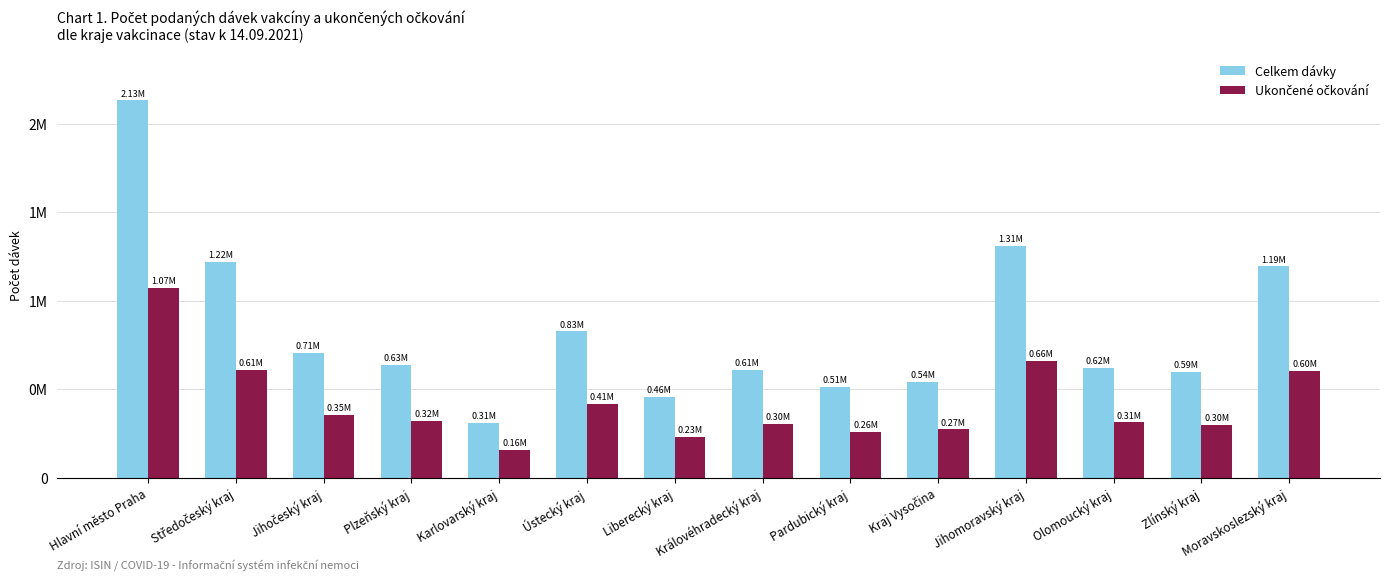

Are the bars horizontal?

No